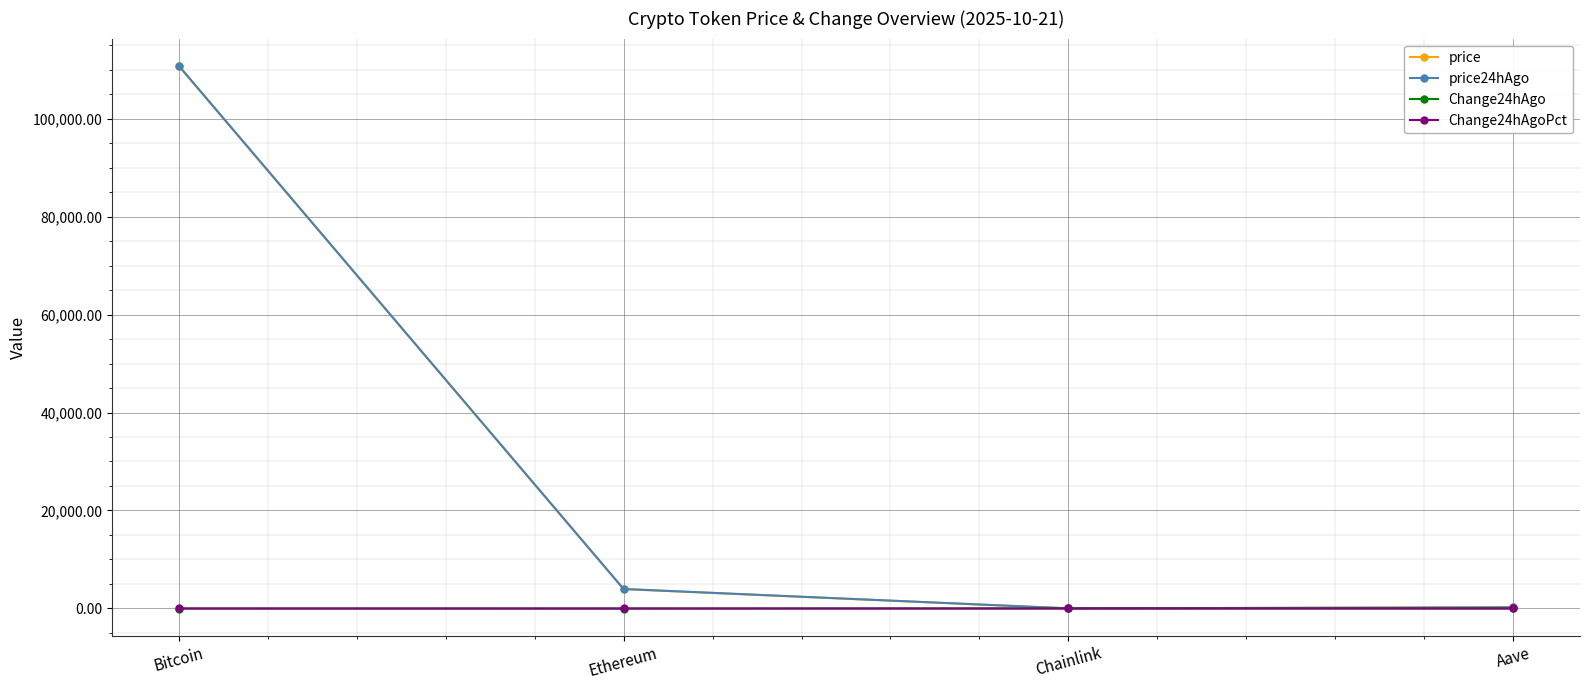

True or false: price24hAgo has a value of 3976.9 at Ethereum.

True